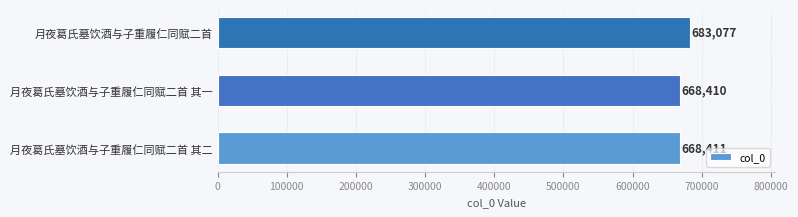

Reading bottom to top, extract all data points from this chart.

月夜葛氏墓饮酒与子重履仁同赋二首 其二=668411	月夜葛氏墓饮酒与子重履仁同赋二首 其一=668410	月夜葛氏墓饮酒与子重履仁同赋二首=683077